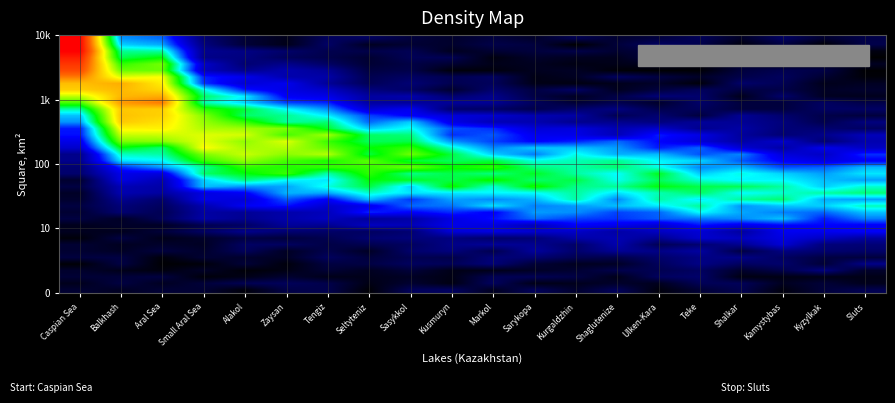

Which has a higher value, Markol or Zaysan?

Markol